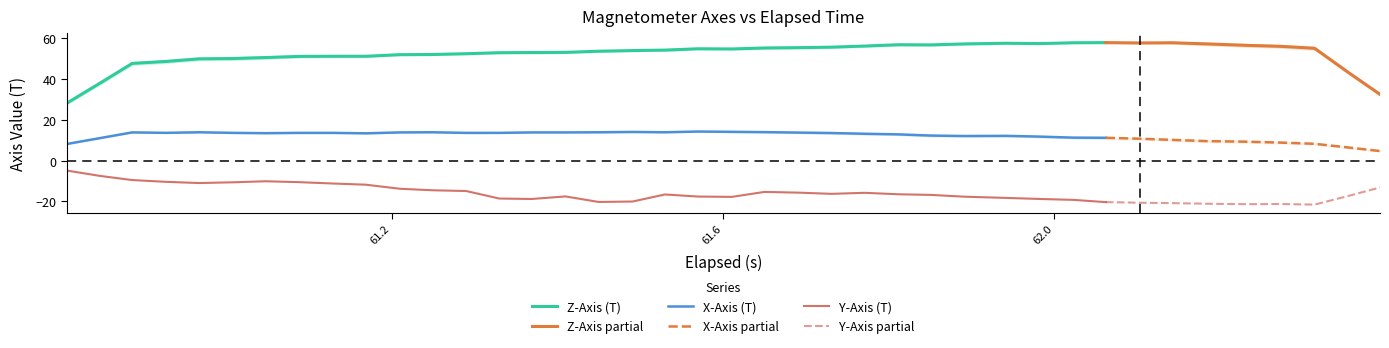

Where does the Z series first go above 54?

17